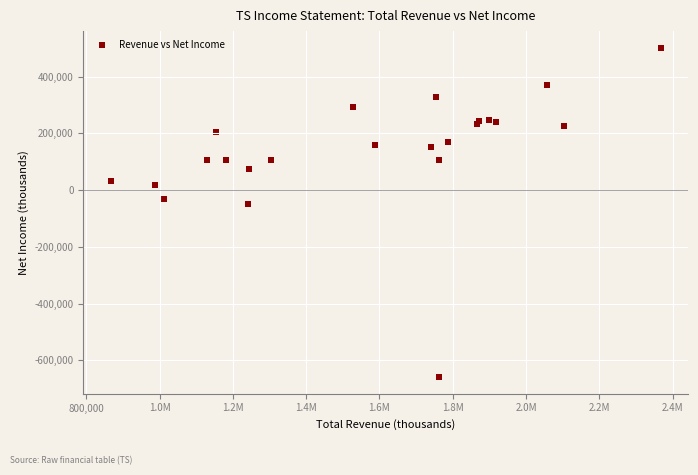

What Y value in the scatter plot is closest to -78650?

-48000